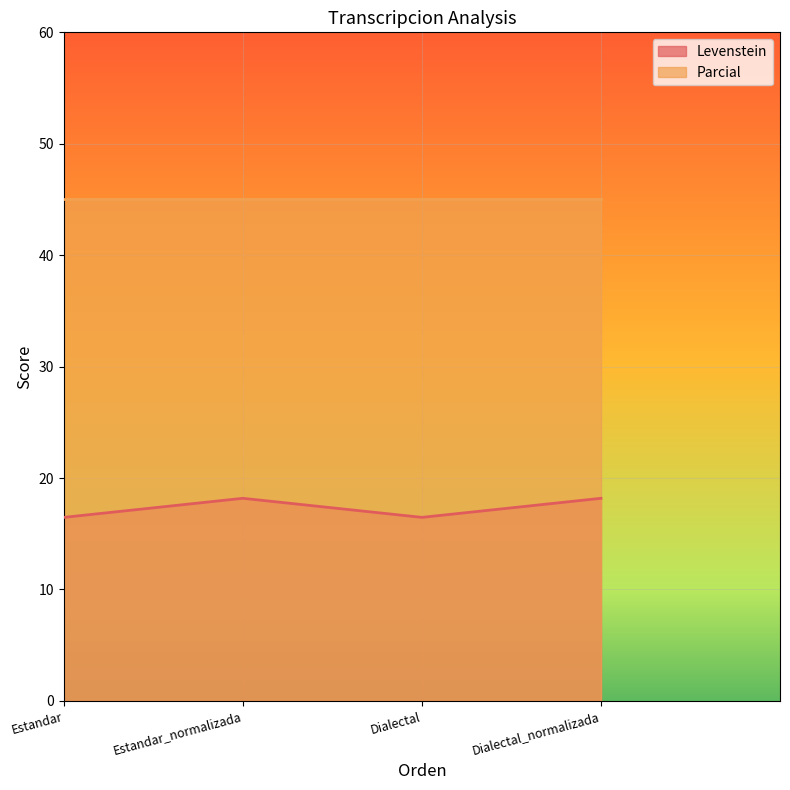

What is the sum of all values?

69.3